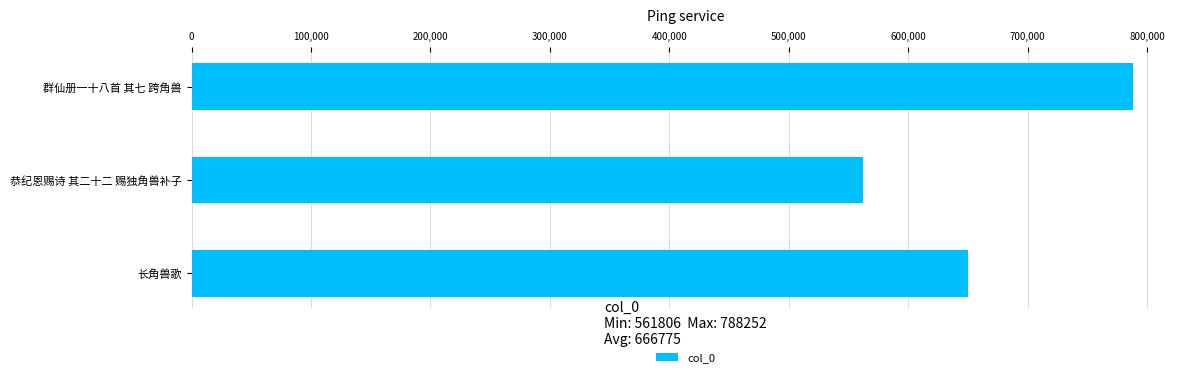

Reading top to bottom, transcribe all the data shown in this chart.

788252	561806	650267